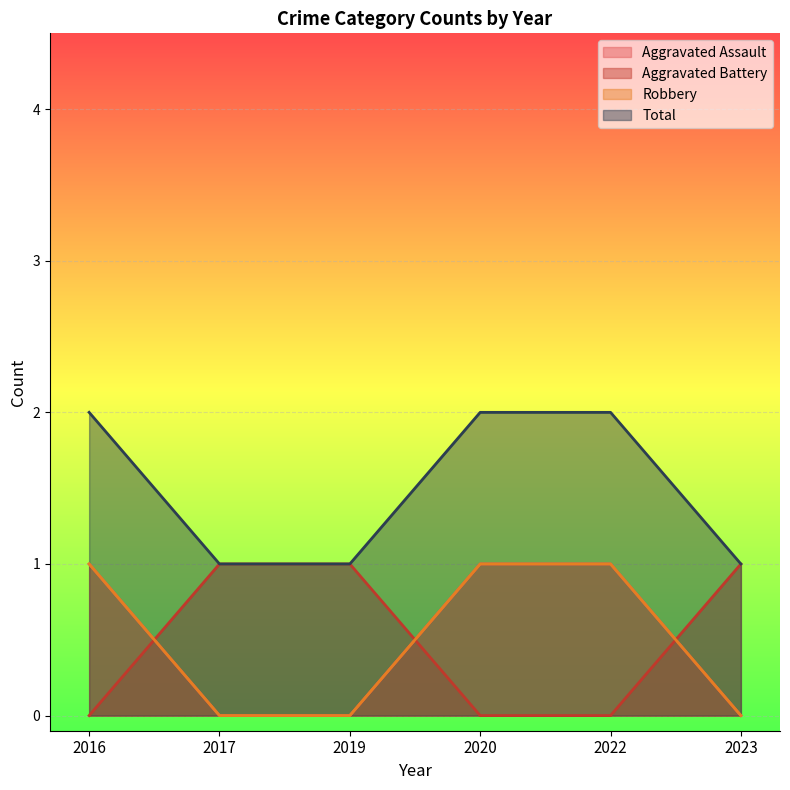

True or false: Aggravated Battery and Total cross at least once.

False